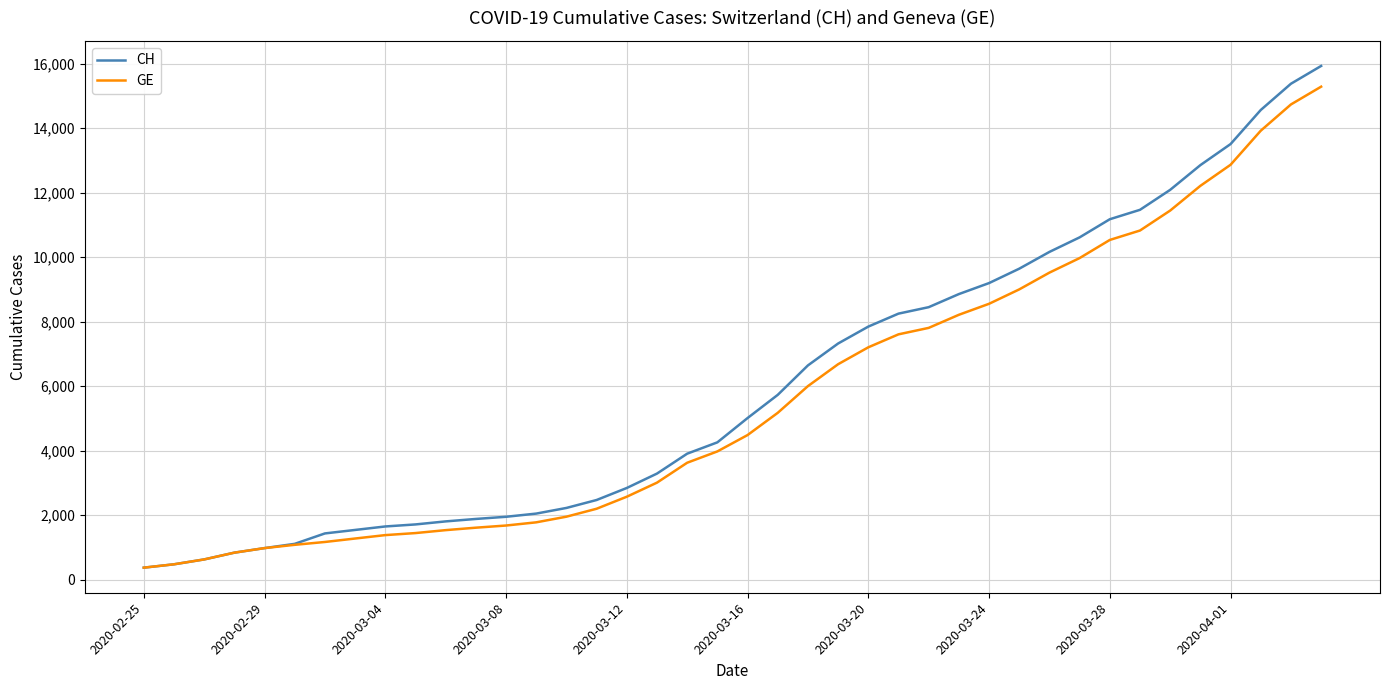

Which series has the widest spread of values?

CH